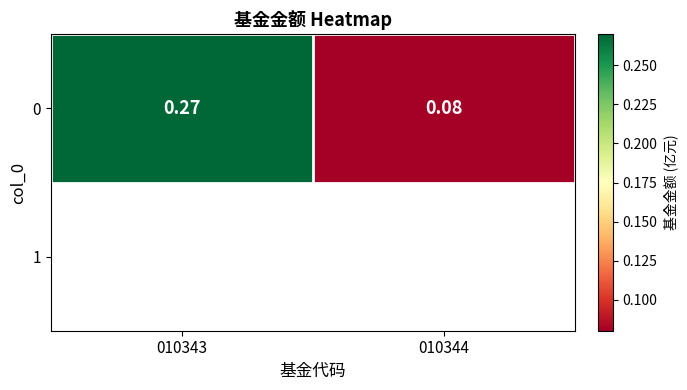

Reading left to right, transcribe all the data shown in this chart.

0.3	0.1